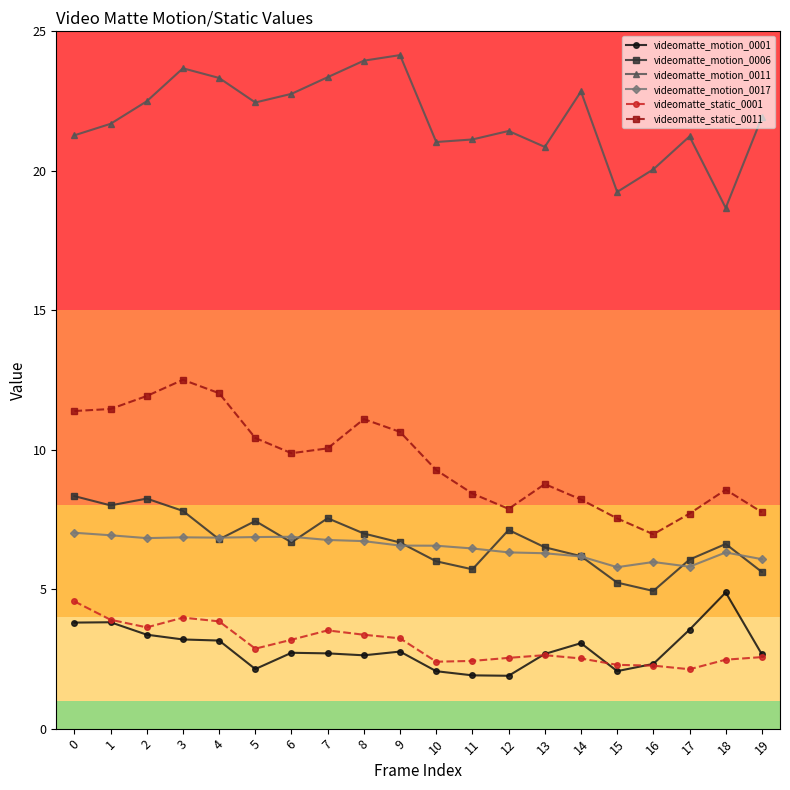

What is the lowest value of the videomatte_static_0001 series?

2.1